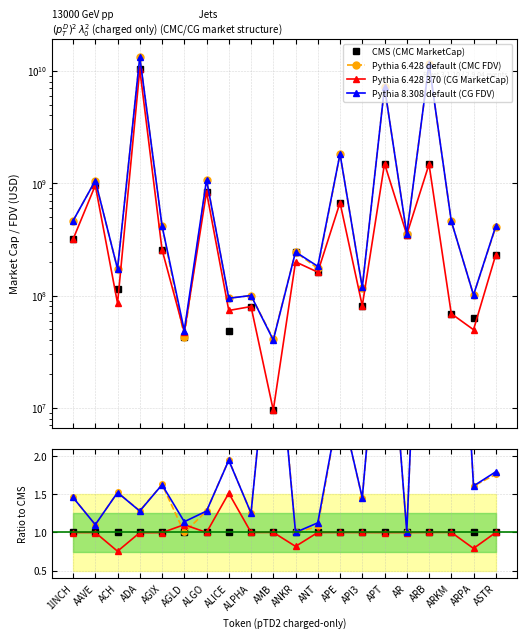

True or false: CMS (CMC MarketCap) has a value of 1.4 at ANKR.

False